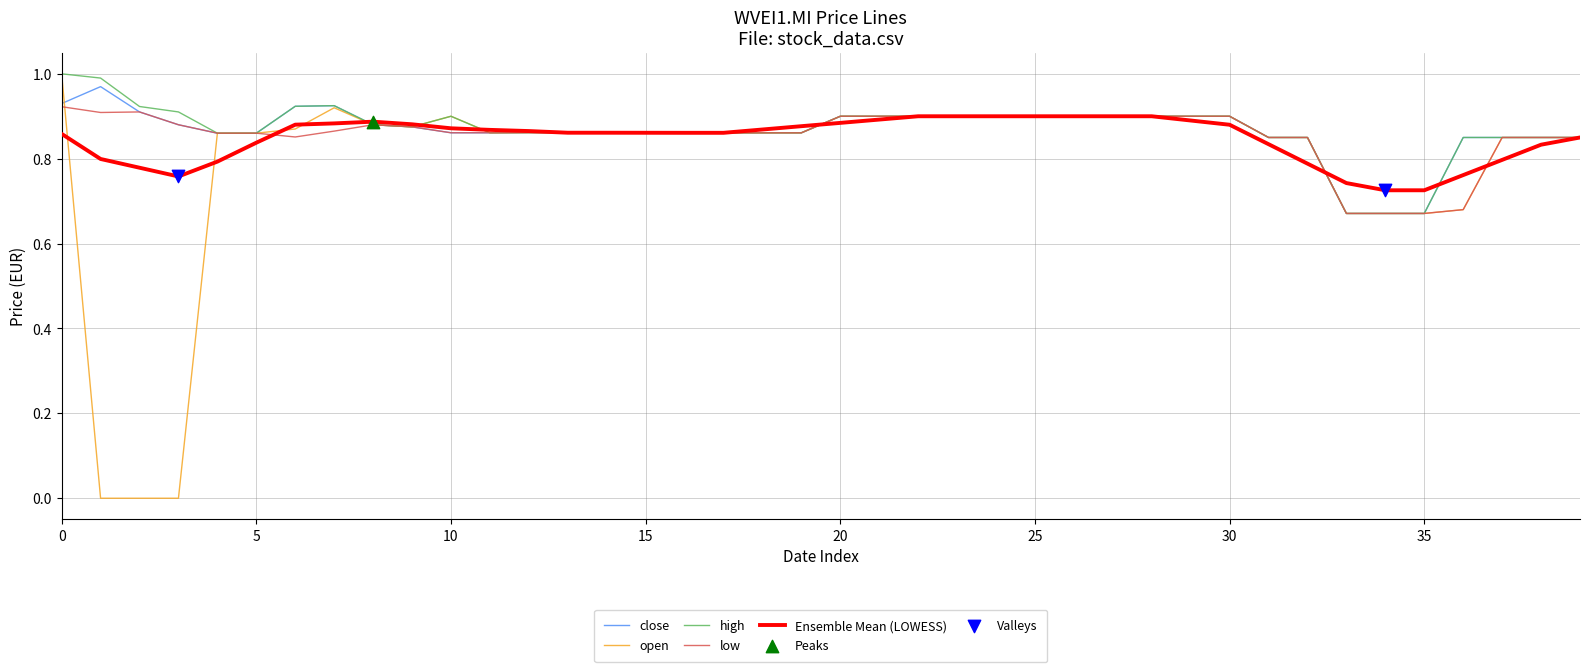

Which series has the largest range (max minus min)?

open